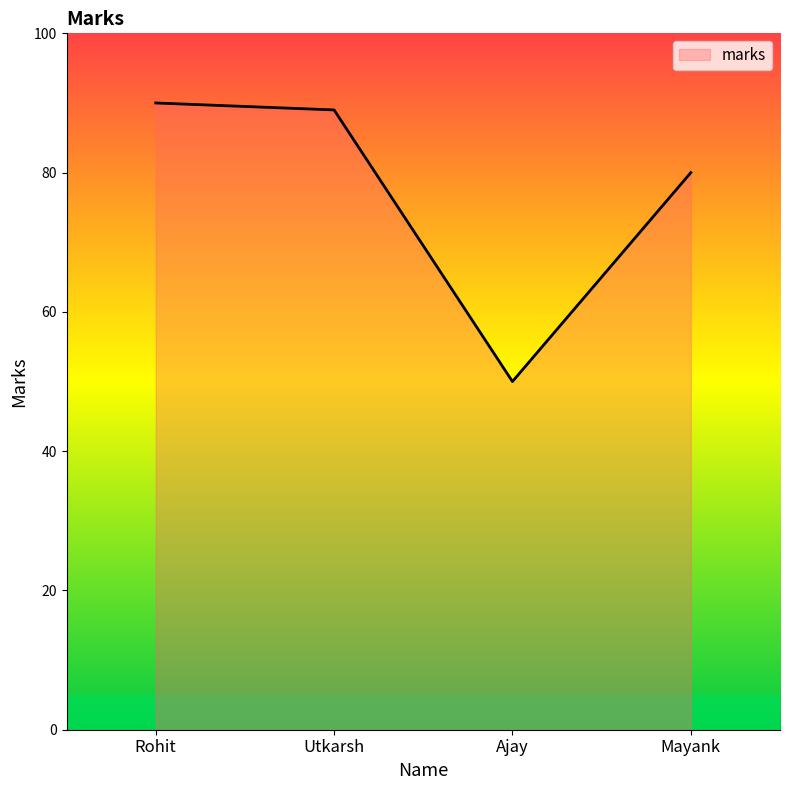

Reading right to left, what are all the values shown in this chart?

Mayank=80	Ajay=50	Utkarsh=89	Rohit=90